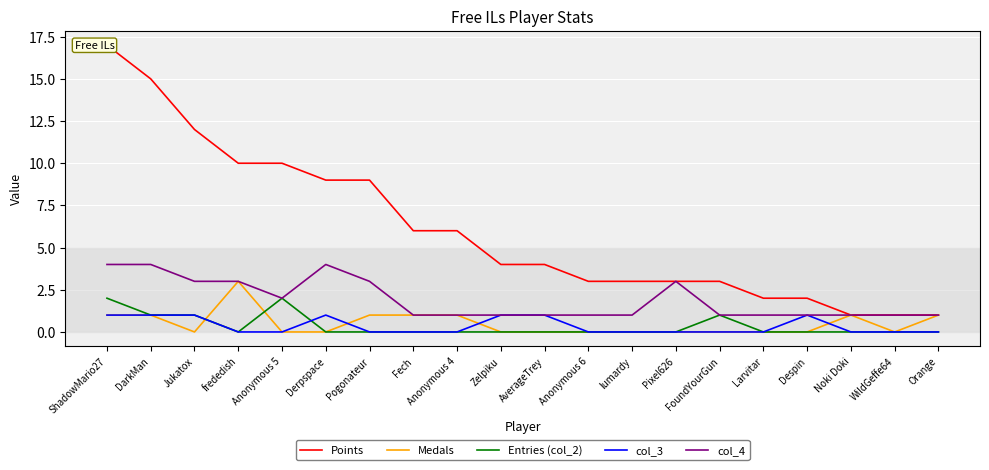

Count the number of data series in this chart.

5